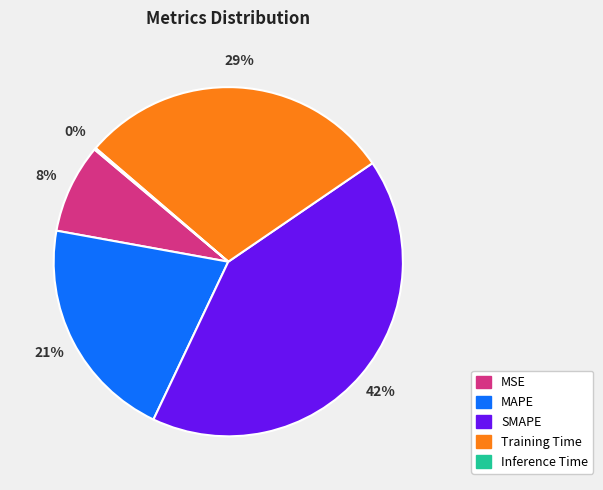

Does Training Time account for over 50% of the chart?

No